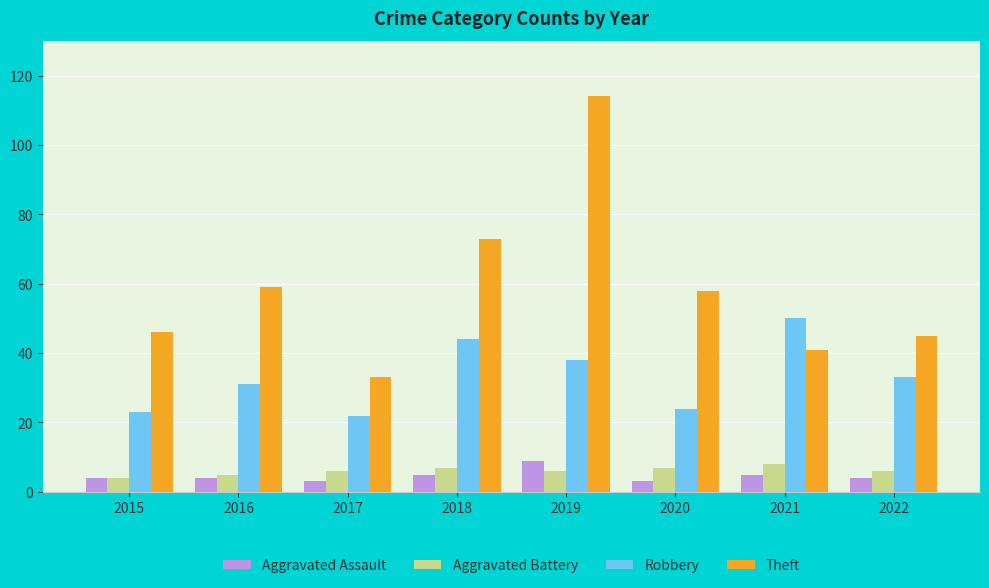

The value of Theft at 2016 is 59. True or false?

True